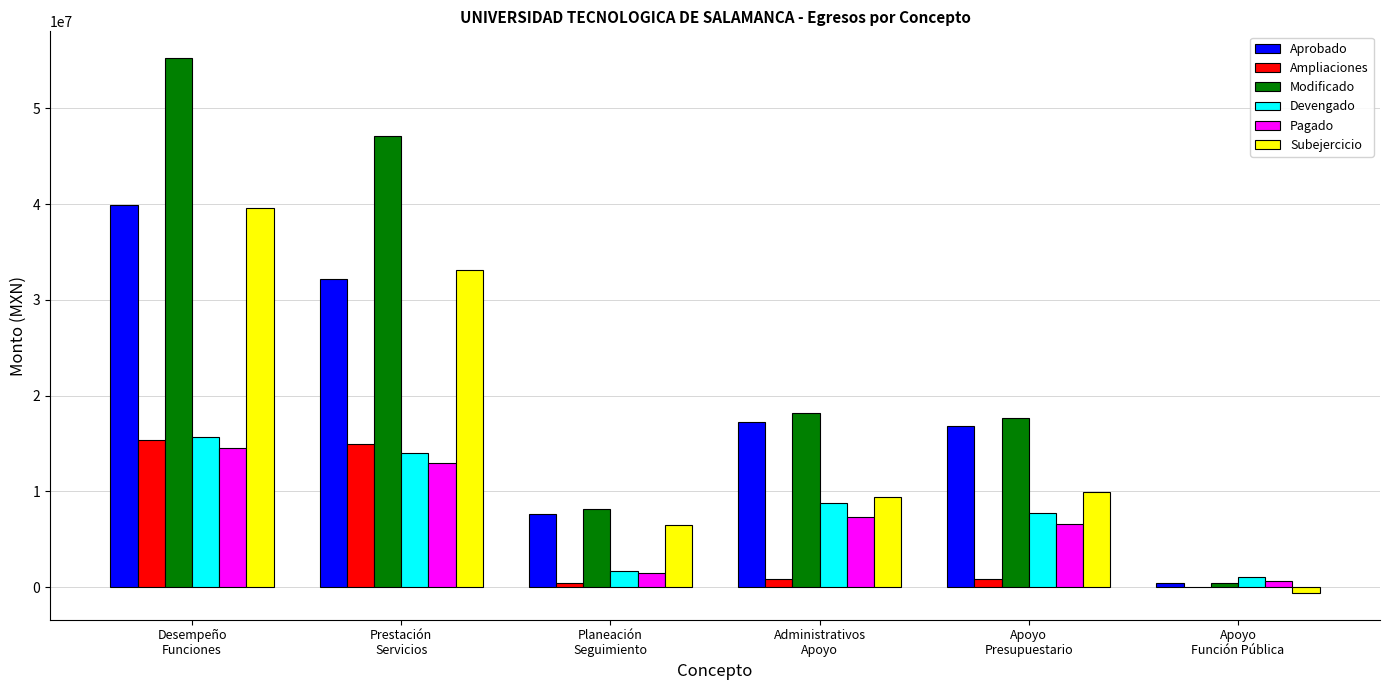

What is the highest value of the Subejercicio series?

39615366.6